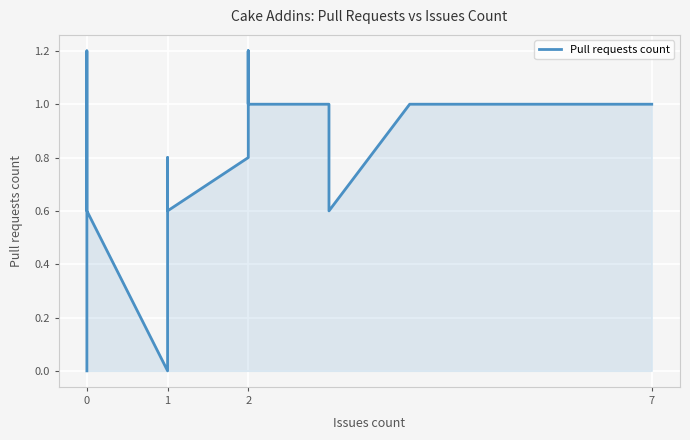

How many interior local valleys (lower than both neighbors) does the data have?

3